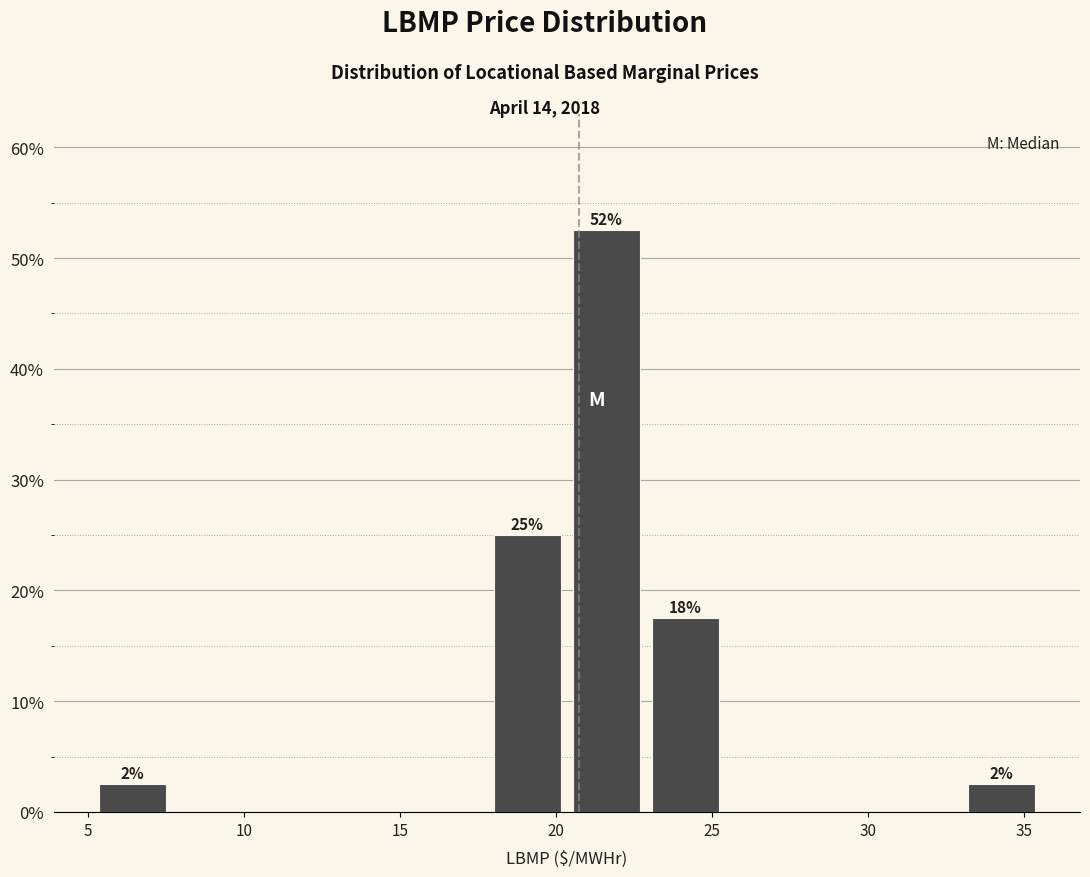

Which range on the x-axis has the tallest bar?

20.5 to 23.0